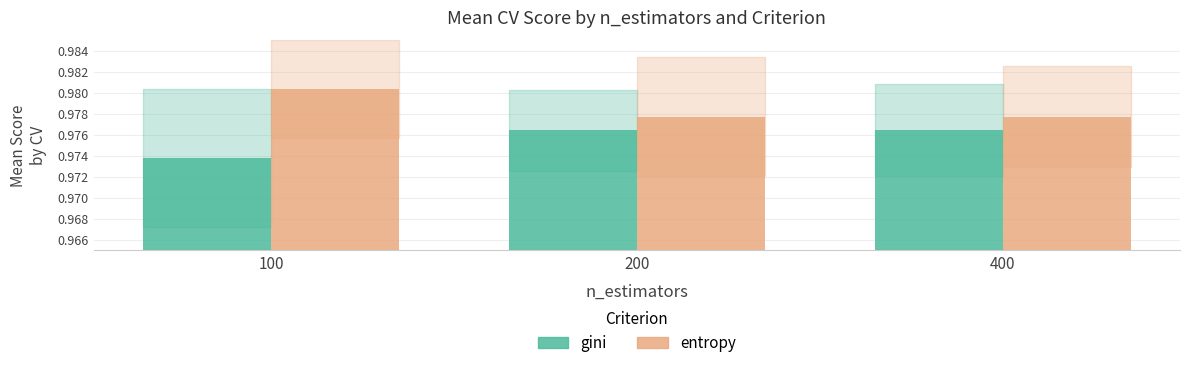

Is the value of entropy at 100 greater than the value of gini at 100?

Yes